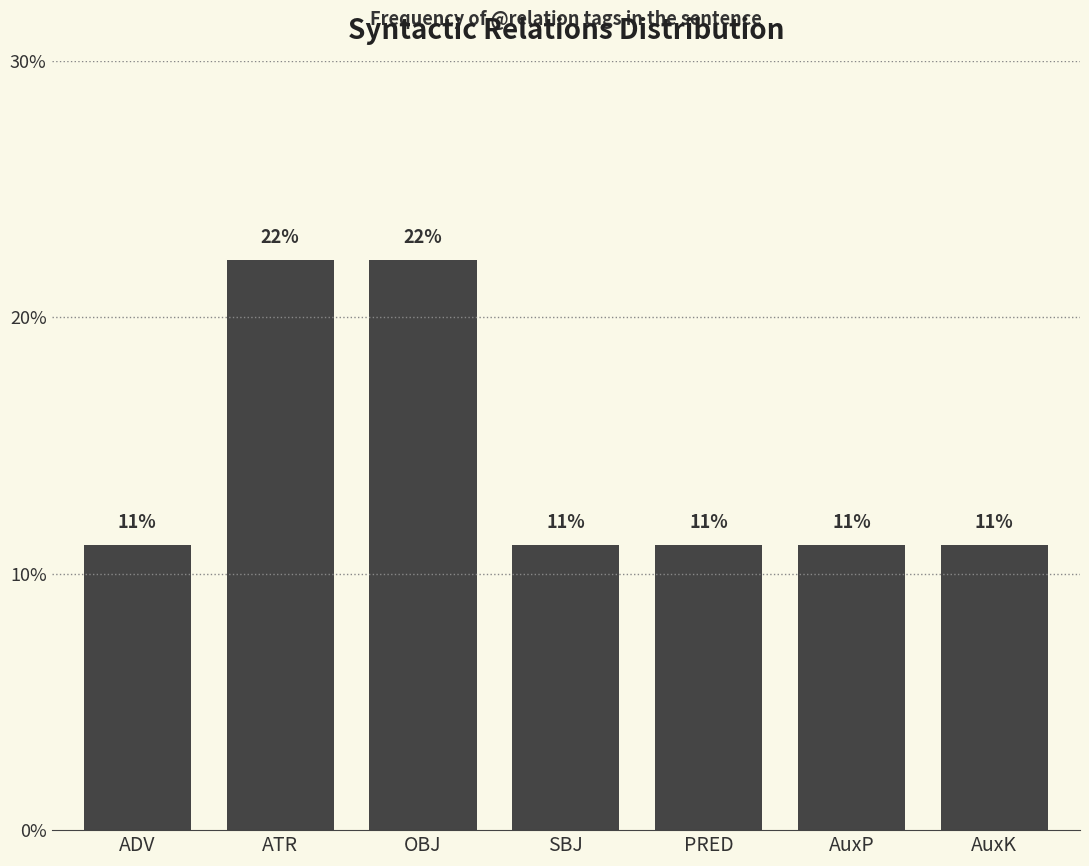

What value does the data have at PRED?

11.1